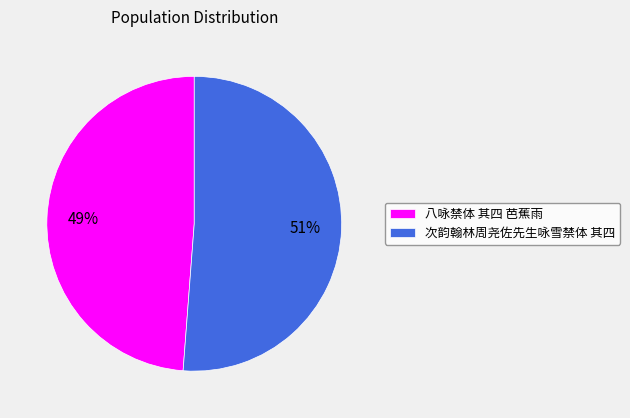

To the nearest percent, what is the combined percentage of 次韵翰林周尧佐先生咏雪禁体 其四 and 八咏禁体 其四 芭蕉雨?

100%